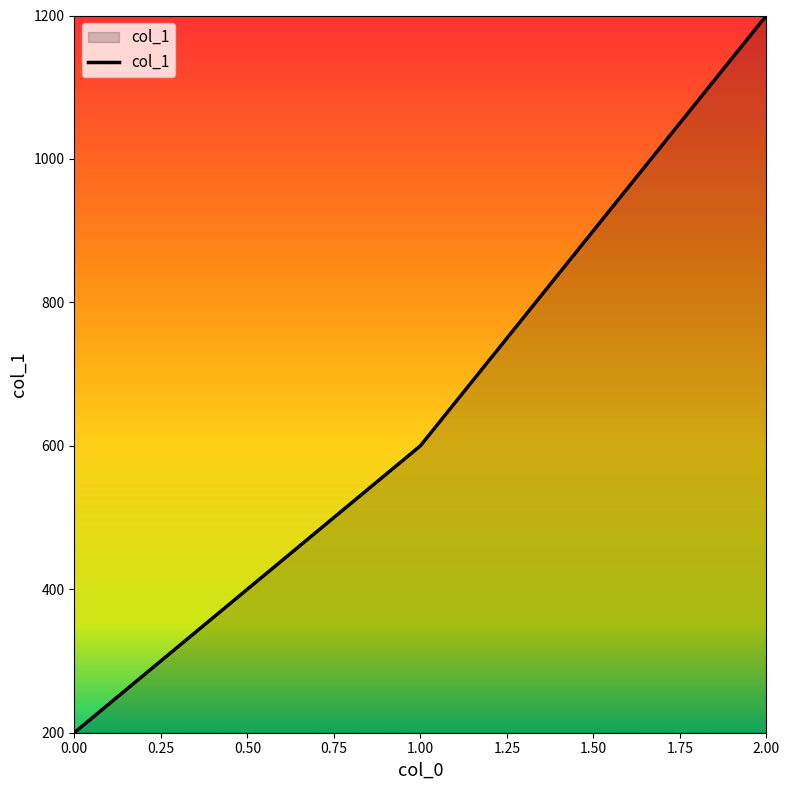

What is the difference between the maximum and minimum values?

1000